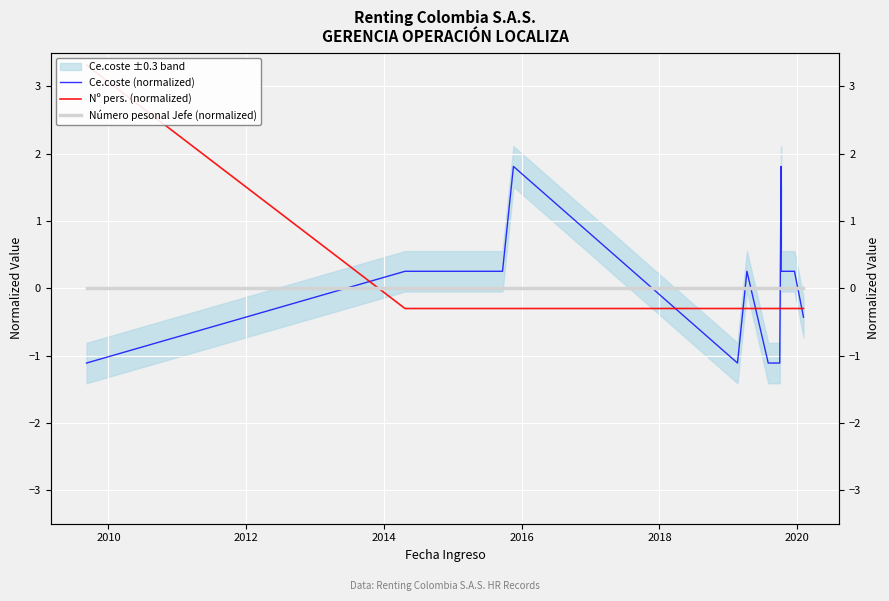

Is it true that Número pesonal Jefe (normalized) equals 0.0 at 2014?

True